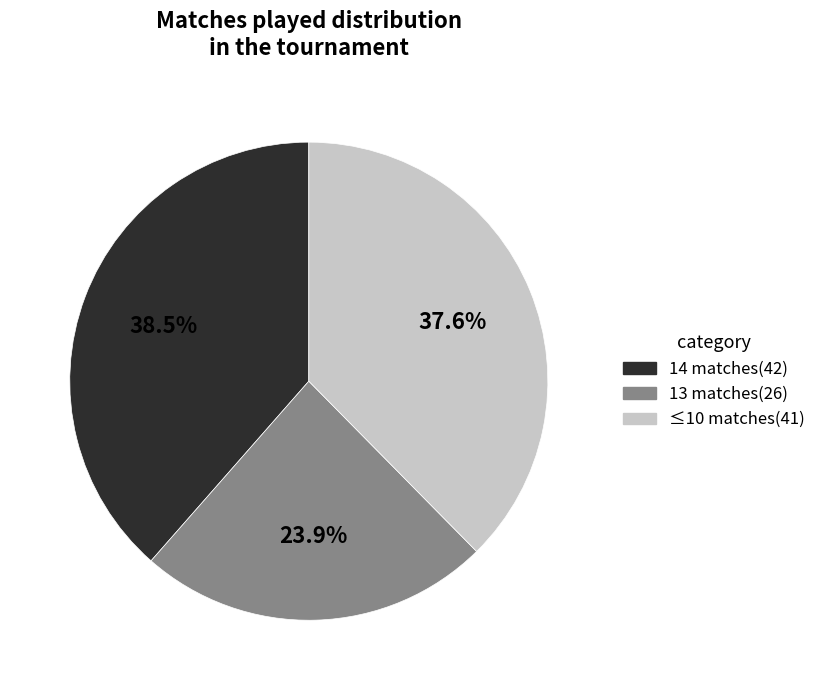

Is there any slice that represents more than half of the pie?

No